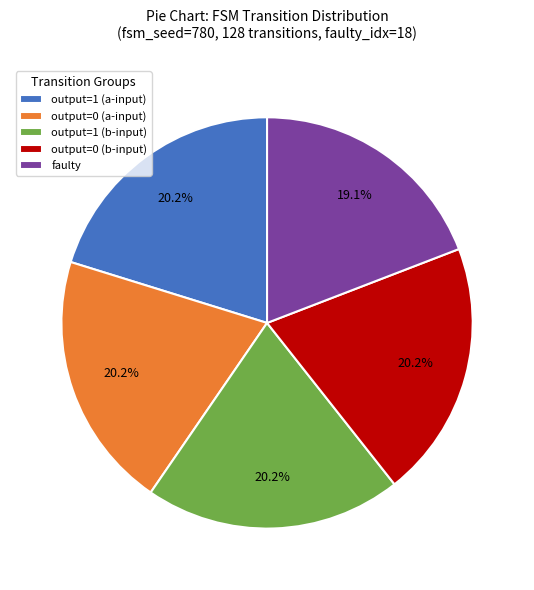

Is there any slice that represents more than half of the pie?

No